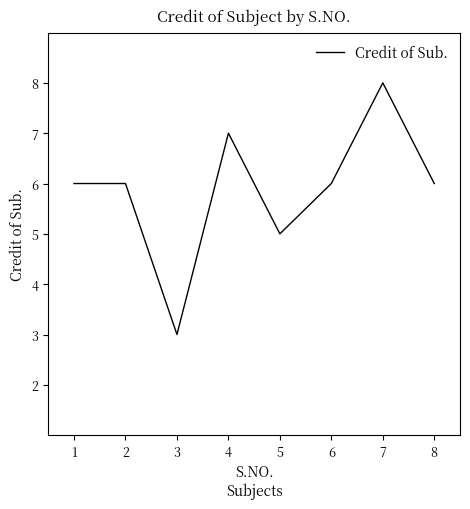

What is the average value?

6